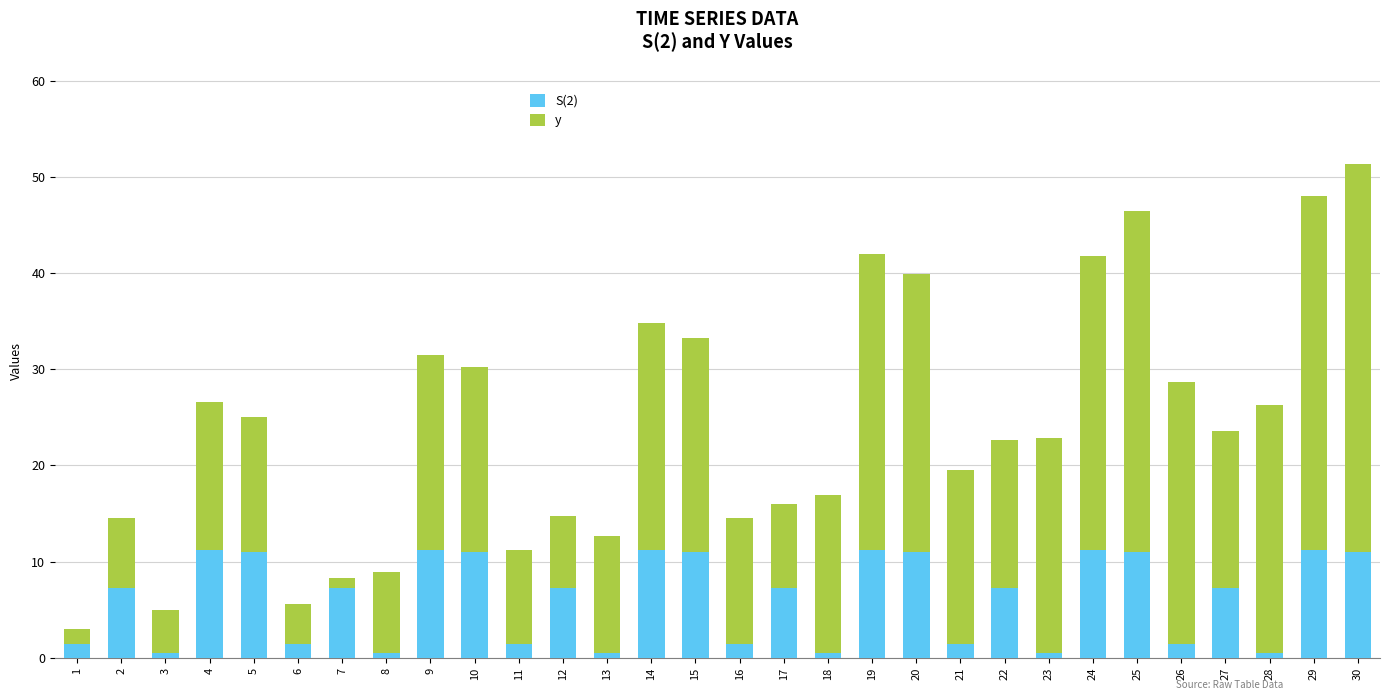

What is the sum of the S(2) values at 25 and 4?

22.2